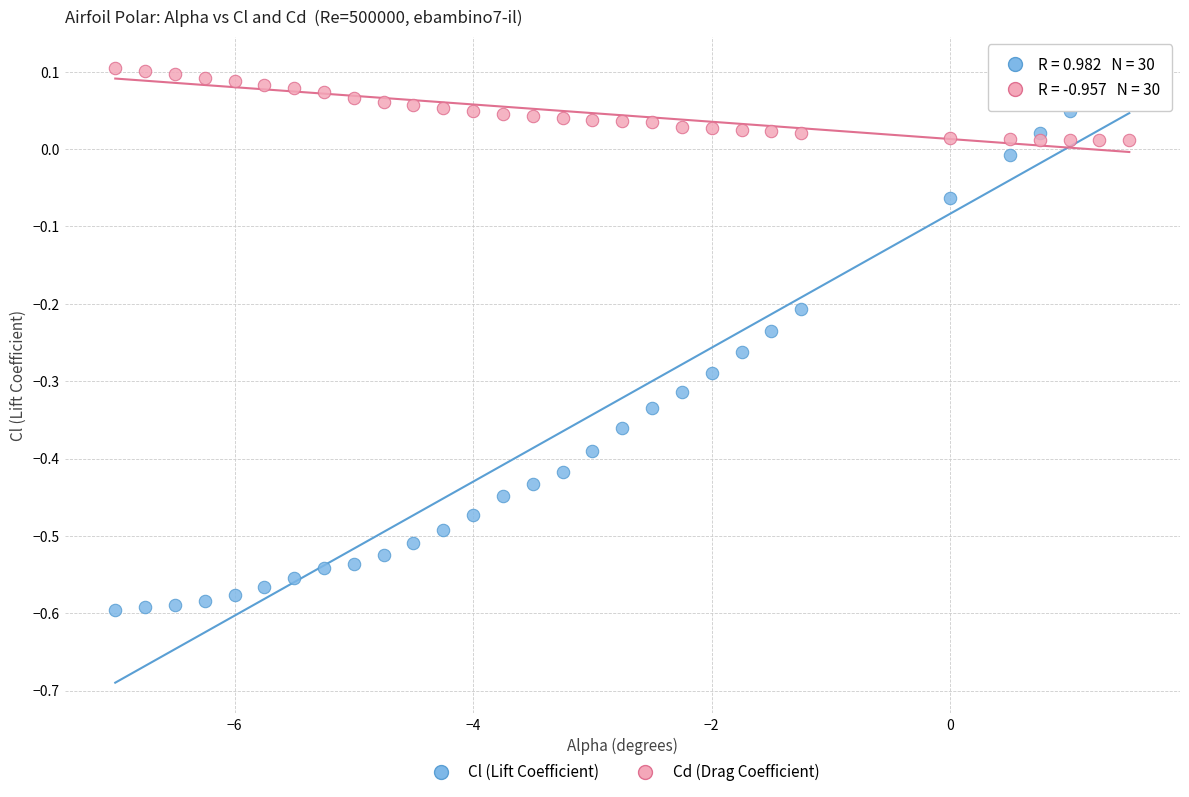

Which series reaches the minimum Y coordinate?

Cl (Lift Coefficient)